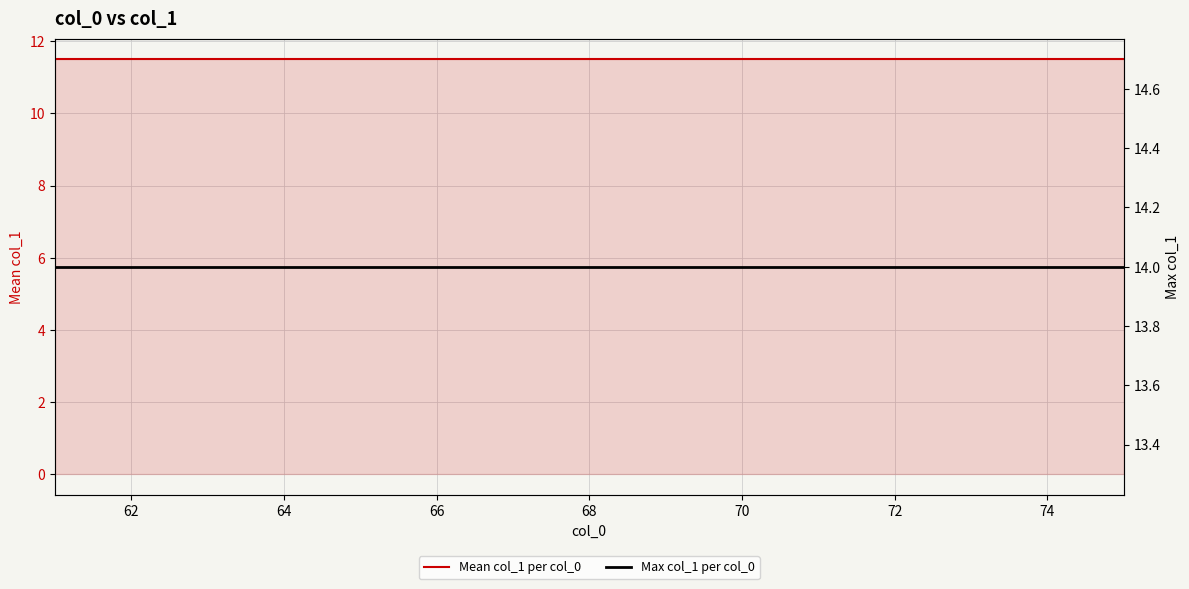

What is the minimum value shown in the chart?

11.5